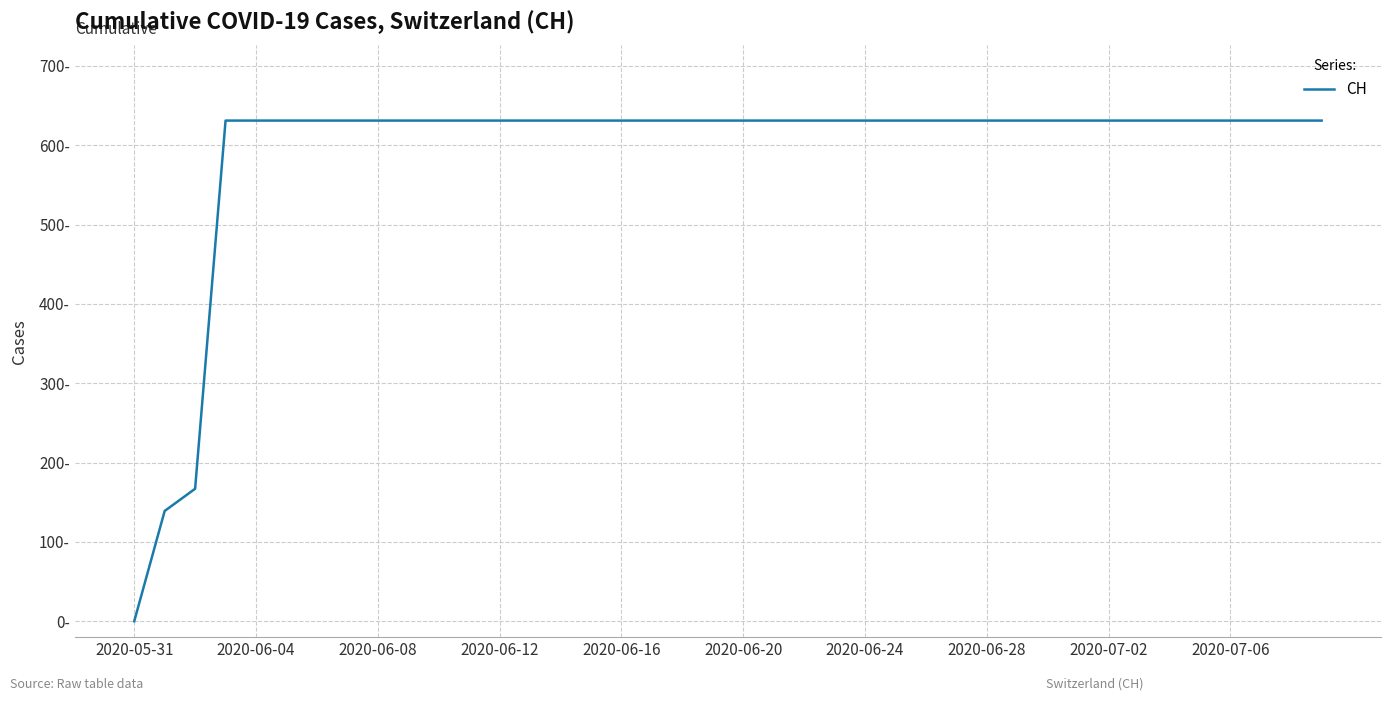

Is this an area chart (filled region under the line)?

No